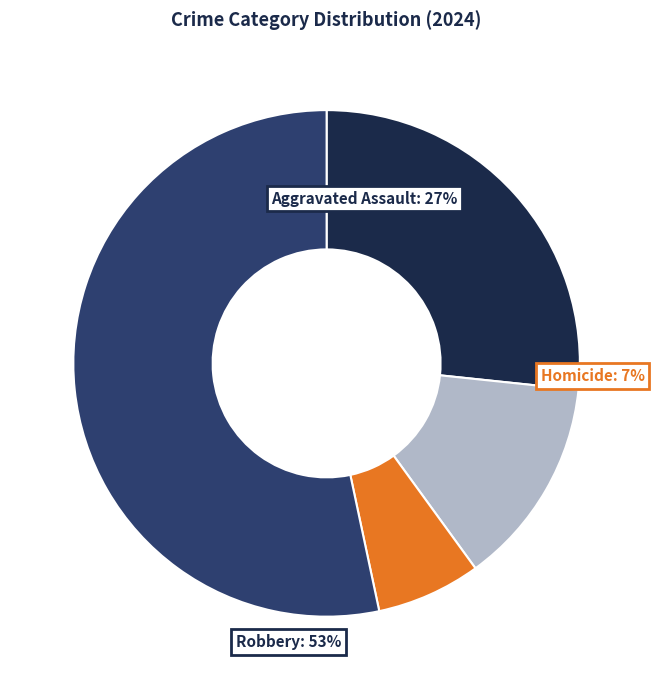

Combined, do Aggravated Battery and Homicide account for over 50%?

No